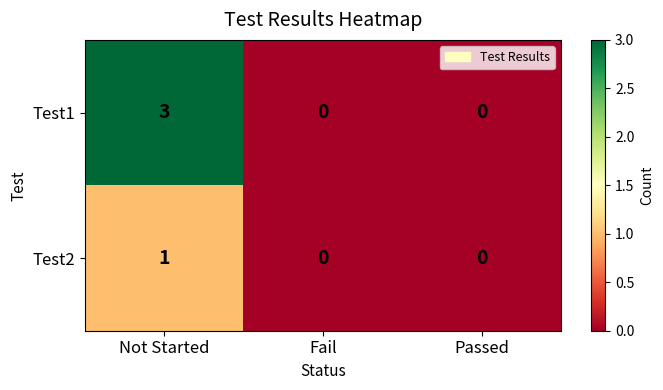

List the series in order of their overall mean, lowest first.

Test2, Test1